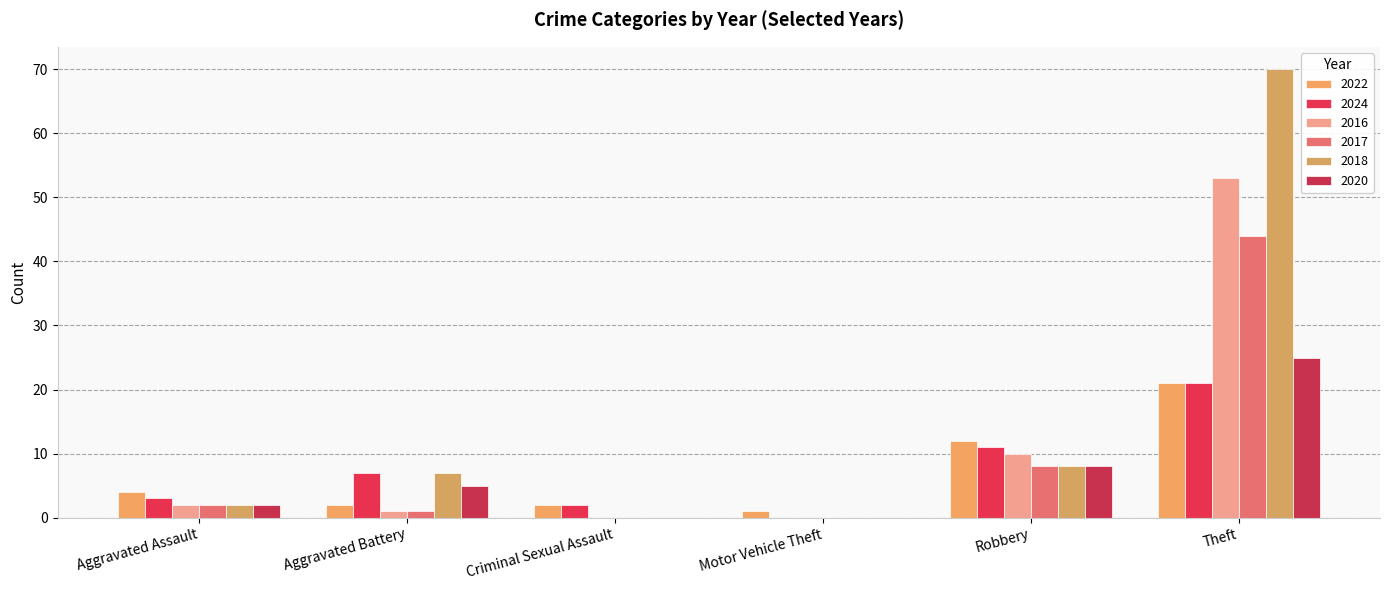

What is the maximum value shown in the chart?

70